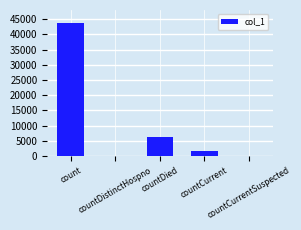

What is the sum of all values?

51499